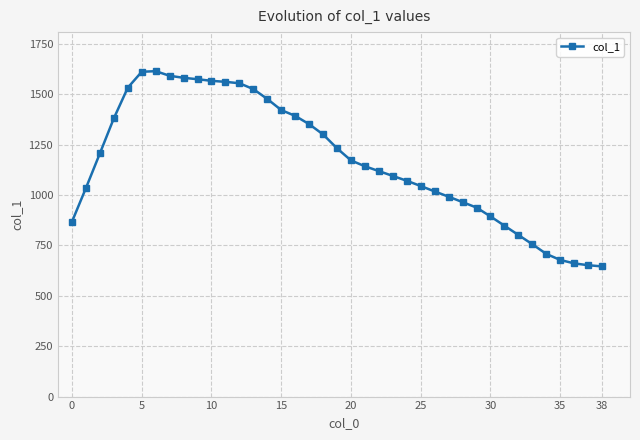

What is the maximum value shown in the chart?

1615